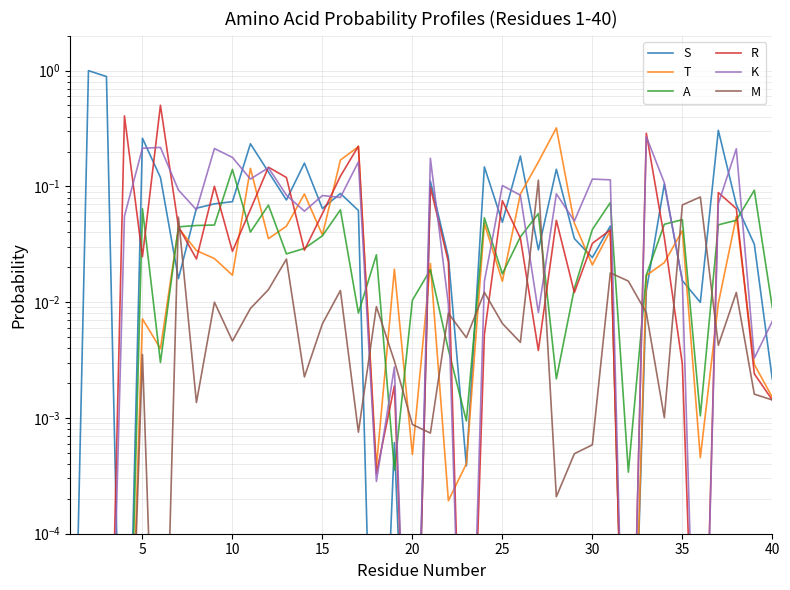

Reading left to right, transcribe all the data shown in this chart.

S: 0.0	1.0	0.9	0.0	0.3	0.1	0.0	0.1	0.1	0.1	0.2	0.1	0.1	0.2	0.1	0.1	0.1	0.0	0.0	0.0	0.1	0.0	0.0	0.1	0.0	0.2	0.0	0.1	0.0	0.0	0.0	0.0	0.0	0.1	0.0	0.0	0.3	0.1	0.0	0.0
T: 0.0	0.0	0.0	0.0	0.0	0.0	0.0	0.0	0.0	0.0	0.1	0.0	0.0	0.1	0.0	0.2	0.2	0.0	0.0	0.0	0.0	0.0	0.0	0.0	0.0	0.1	0.2	0.3	0.0	0.0	0.0	0.0	0.0	0.0	0.0	0.0	0.0	0.1	0.0	0.0
A: 0.0	0.0	0.0	0.0	0.1	0.0	0.0	0.0	0.0	0.1	0.0	0.1	0.0	0.0	0.0	0.1	0.0	0.0	0.0	0.0	0.0	0.0	0.0	0.1	0.0	0.0	0.1	0.0	0.0	0.0	0.1	0.0	0.0	0.0	0.1	0.0	0.0	0.1	0.1	0.0
R: 0.0	0.0	0.0	0.4	0.0	0.5	0.0	0.0	0.1	0.0	0.1	0.1	0.1	0.0	0.1	0.1	0.2	0.0	0.0	0.0	0.1	0.0	0.0	0.0	0.1	0.0	0.0	0.1	0.0	0.0	0.0	0.0	0.3	0.0	0.0	0.0	0.1	0.1	0.0	0.0
K: 0.0	0.0	0.0	0.1	0.2	0.2	0.1	0.1	0.2	0.2	0.1	0.1	0.1	0.1	0.1	0.1	0.2	0.0	0.0	0.0	0.2	0.0	0.0	0.0	0.1	0.1	0.0	0.1	0.1	0.1	0.1	0.0	0.3	0.1	0.0	0.0	0.1	0.2	0.0	0.0
M: 0.0	0.0	0.0	0.0	0.0	0.0	0.1	0.0	0.0	0.0	0.0	0.0	0.0	0.0	0.0	0.0	0.0	0.0	0.0	0.0	0.0	0.0	0.0	0.0	0.0	0.0	0.1	0.0	0.0	0.0	0.0	0.0	0.0	0.0	0.1	0.1	0.0	0.0	0.0	0.0